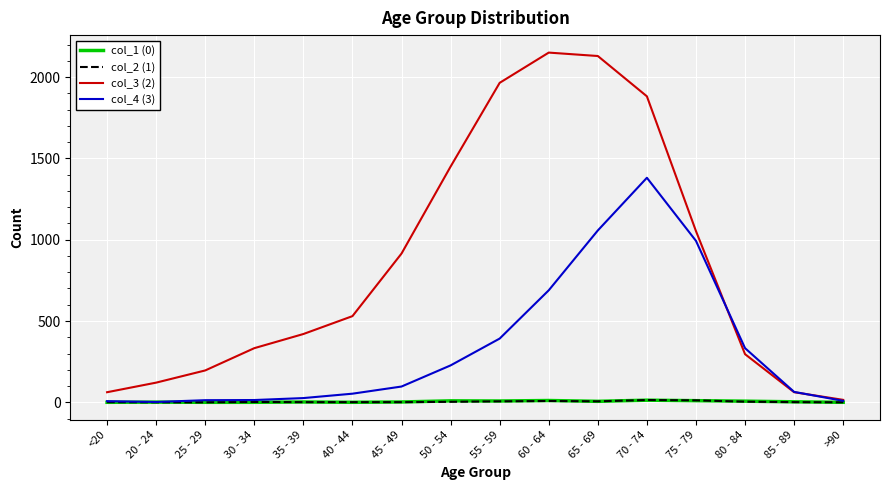

Is it true that col_1 (0) equals 0 at >90?

True